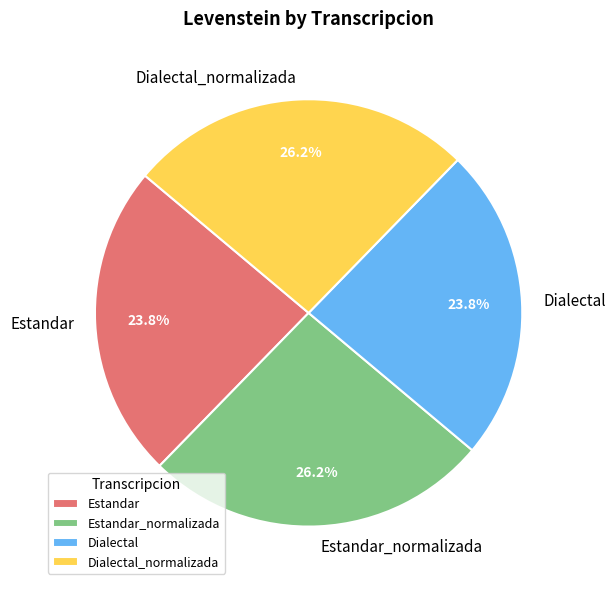

What percentage do Estandar_normalizada and Estandar together represent?

50.0%